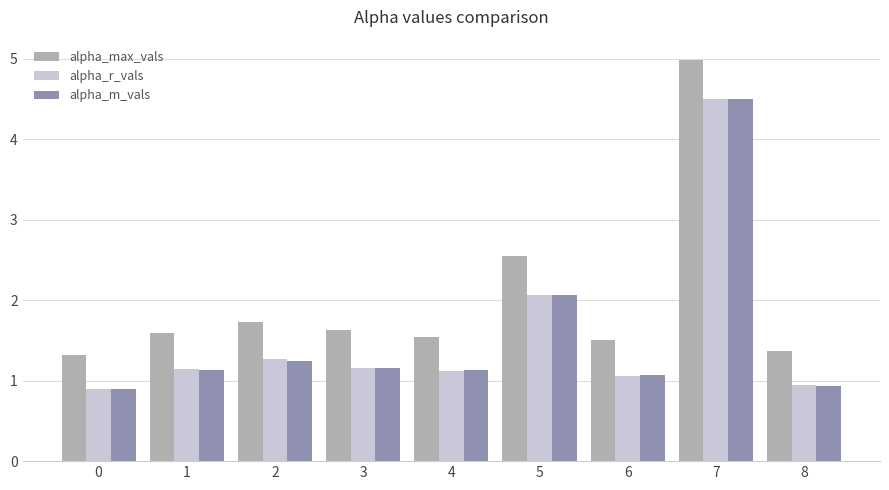

How many bars are there in each group?

3